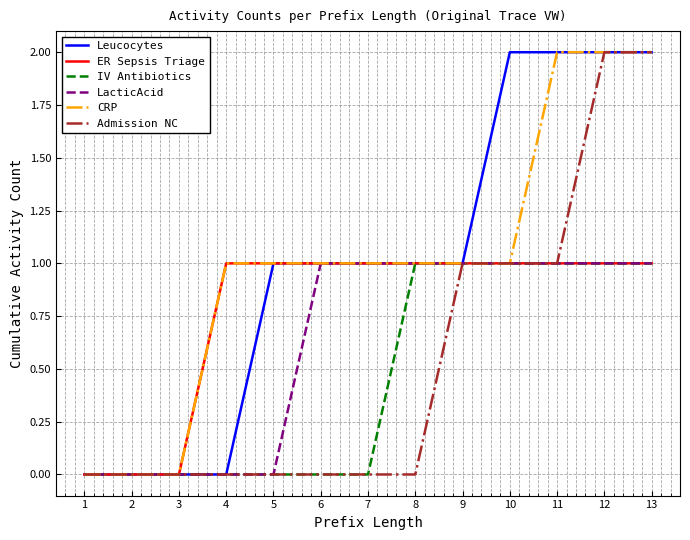

What is the total value across all series at 9?

6